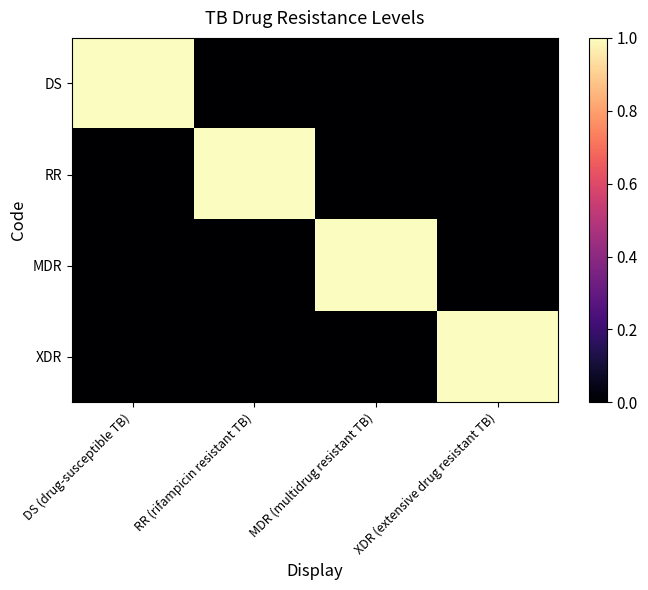

Which label corresponds to the smallest value in the chart?

RR (rifampicin resistant TB)